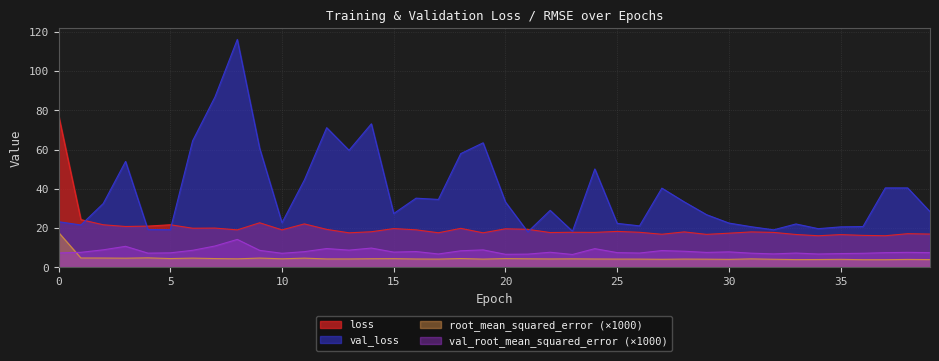

Rank the series at 2 from lowest to highest value.

root_mean_squared_error, val_root_mean_squared_error, loss, val_loss